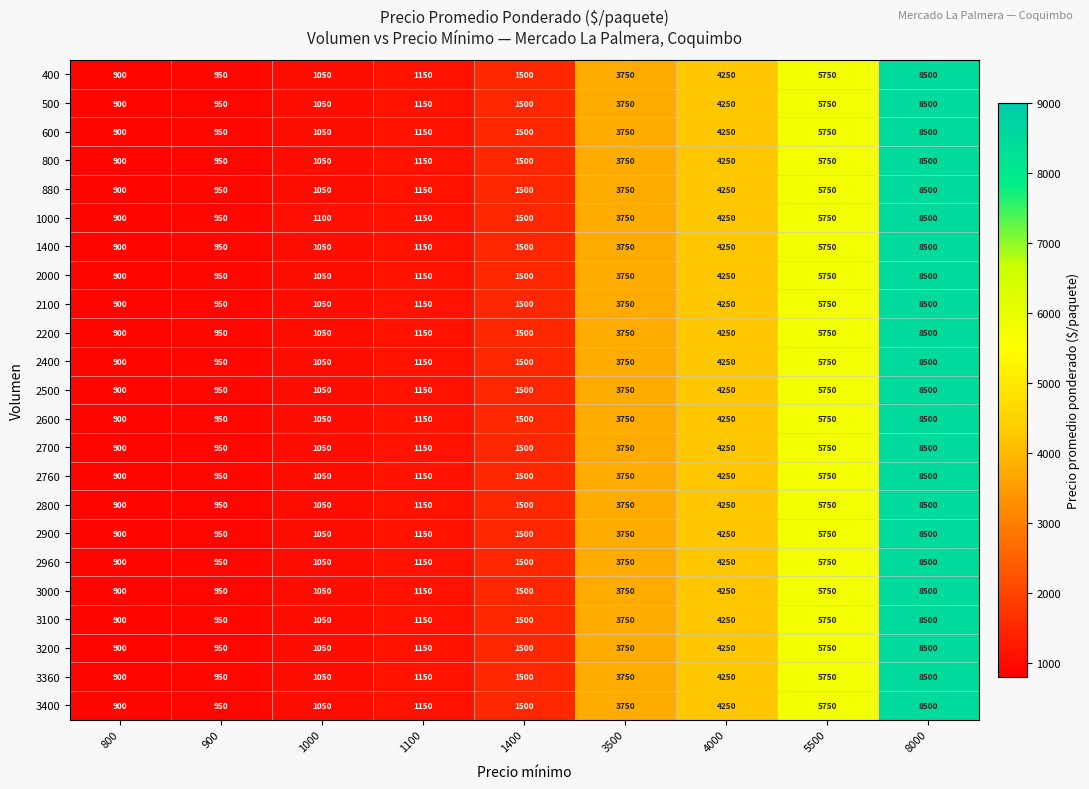

Which series has the largest total across all categories?

1000